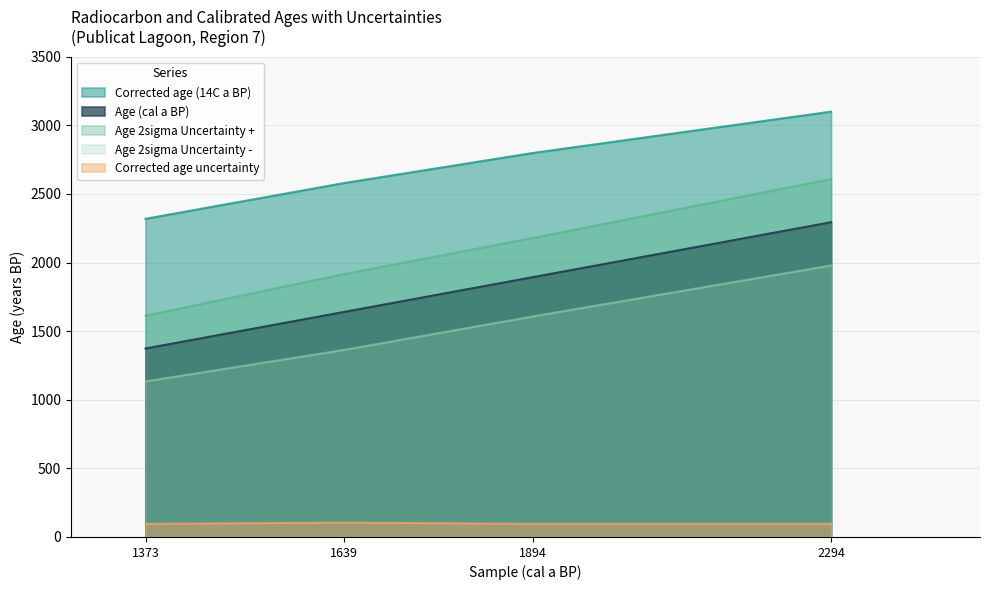

What is the smallest value displayed?

96.0